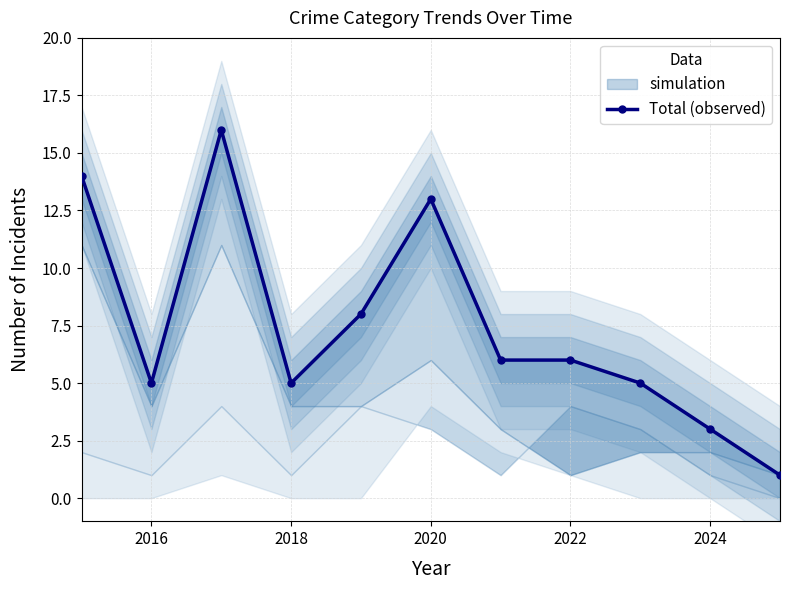

How many lines are shown in the chart?

1